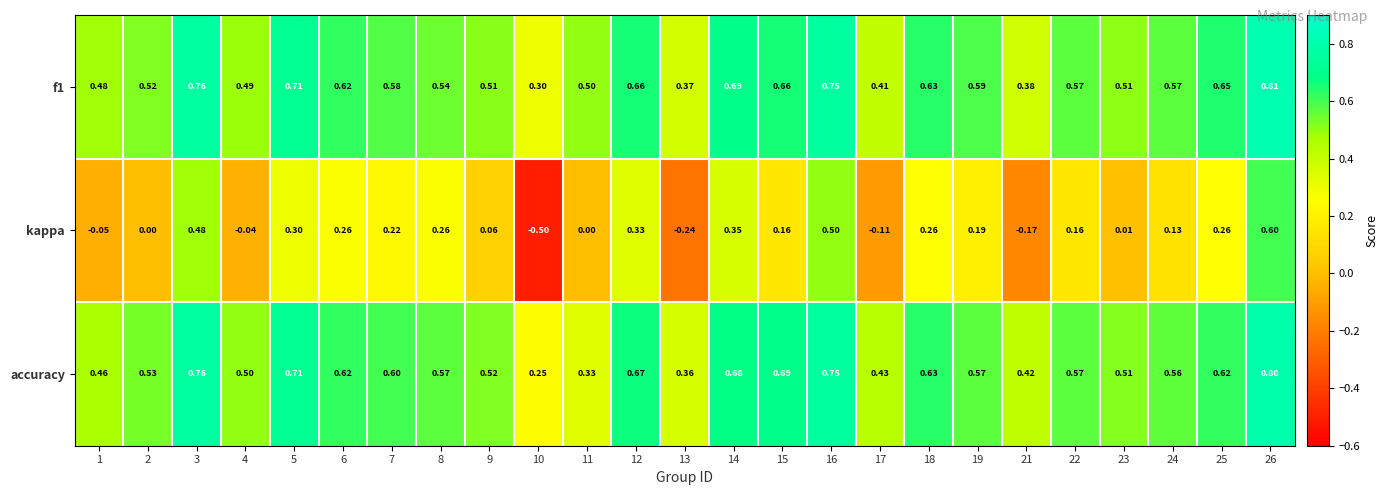

Is the value of accuracy at 9 greater than the value of f1 at 22?

No